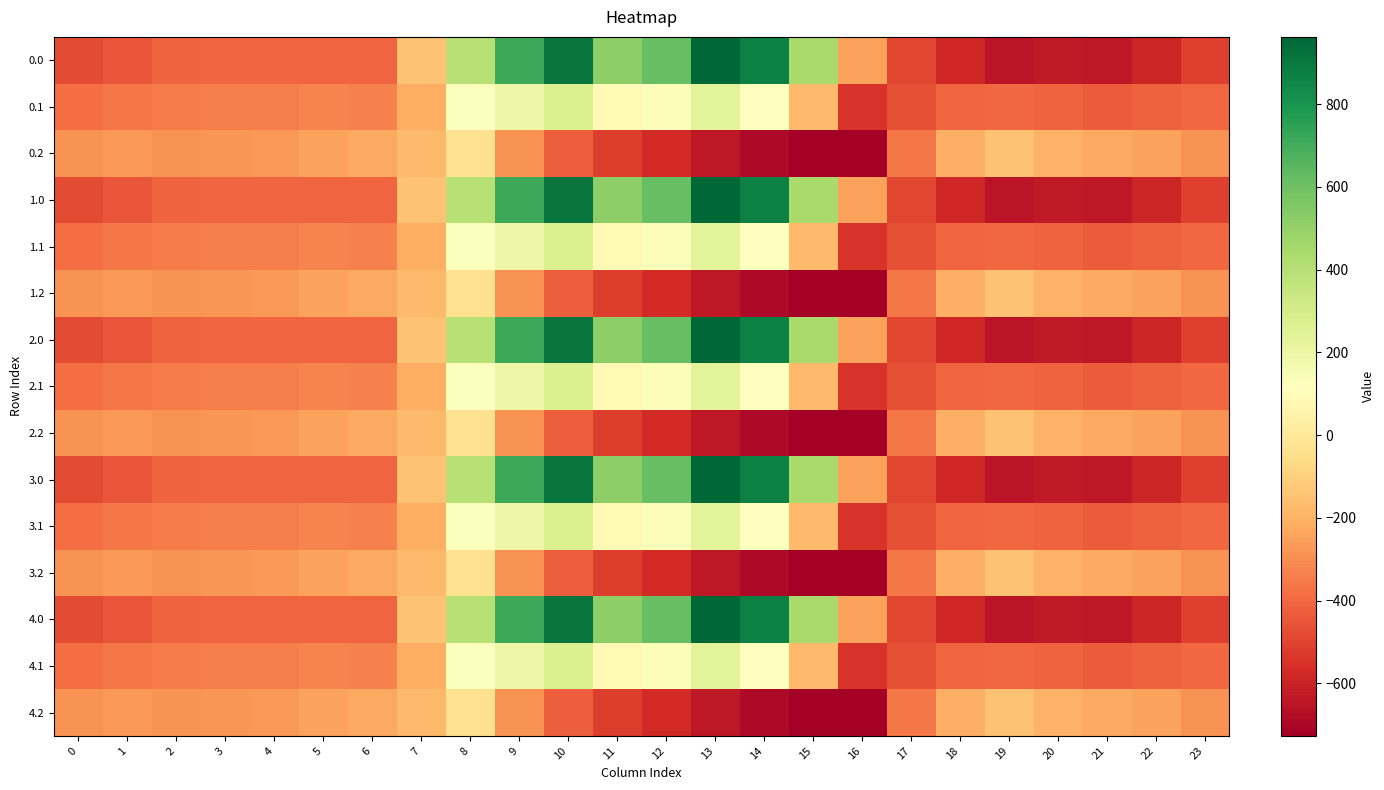

What is the spread (max minus min) of values at 21?

412.0